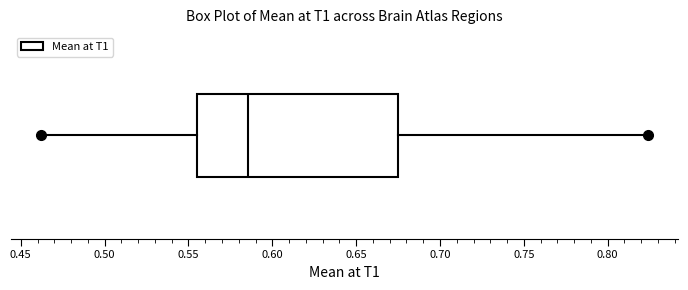

Read this box plot against the x-axis: the position of the median line, the range covered by the box, and the ends of both whiskers. The values are not printed on the chart, so give them approximately, as read against the axis.

median 0.585, box 0.555 to 0.675, whiskers 0.460 to 0.825